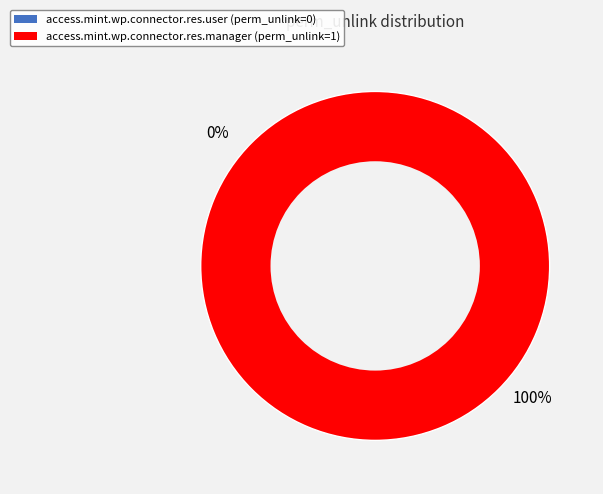

True or false: access.mint.wp.connector.res.user accounts for 0% of the total.

True